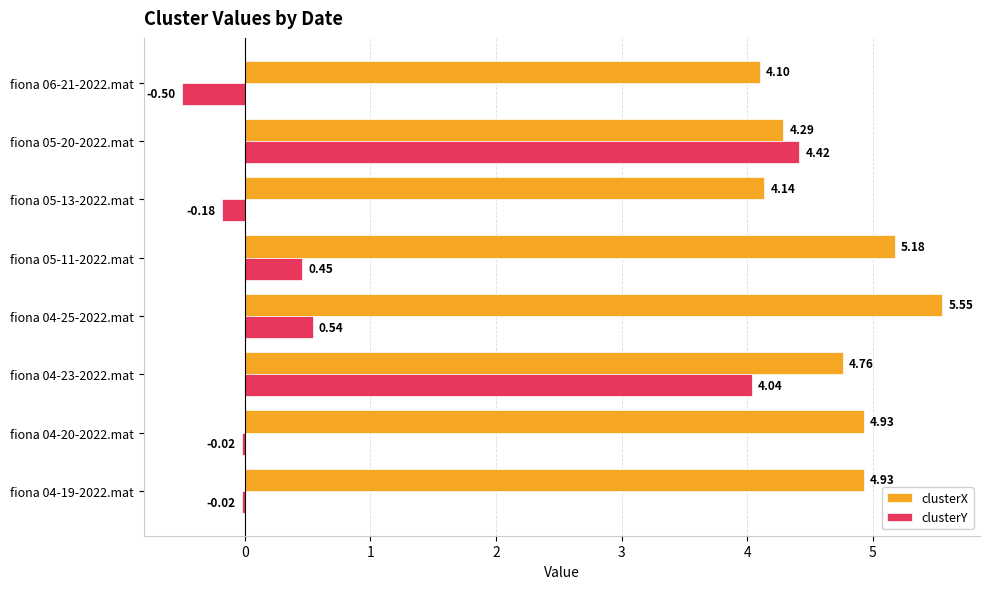

Which series has the widest spread of values?

clusterY